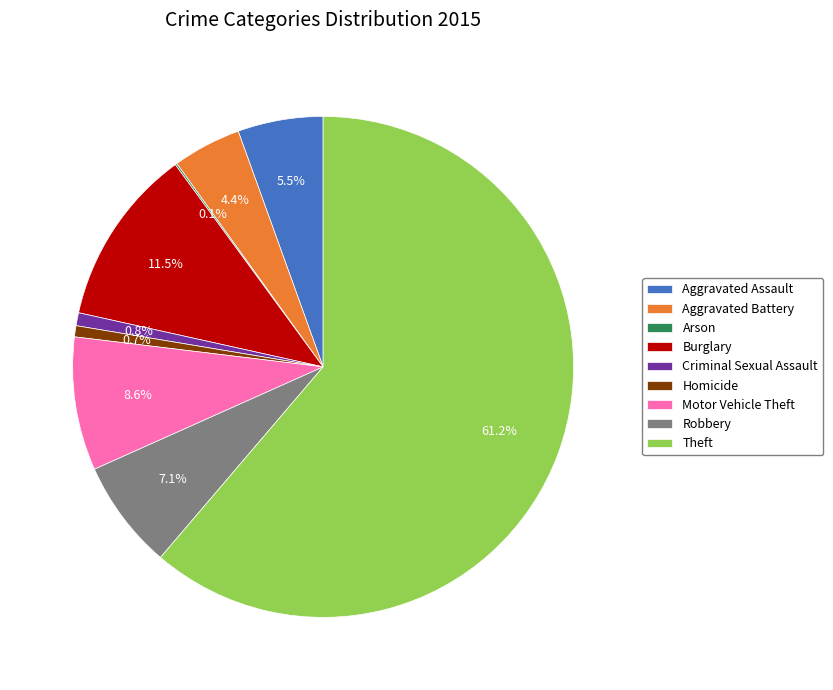

Is it true that Motor Vehicle Theft is 20% of the pie?

False